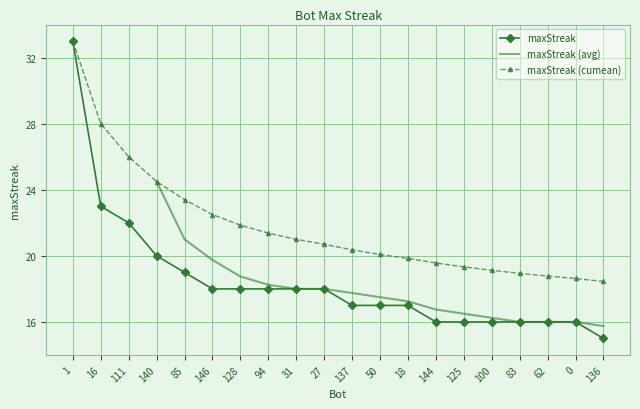

What is the label of the 3rd point from the right?

62